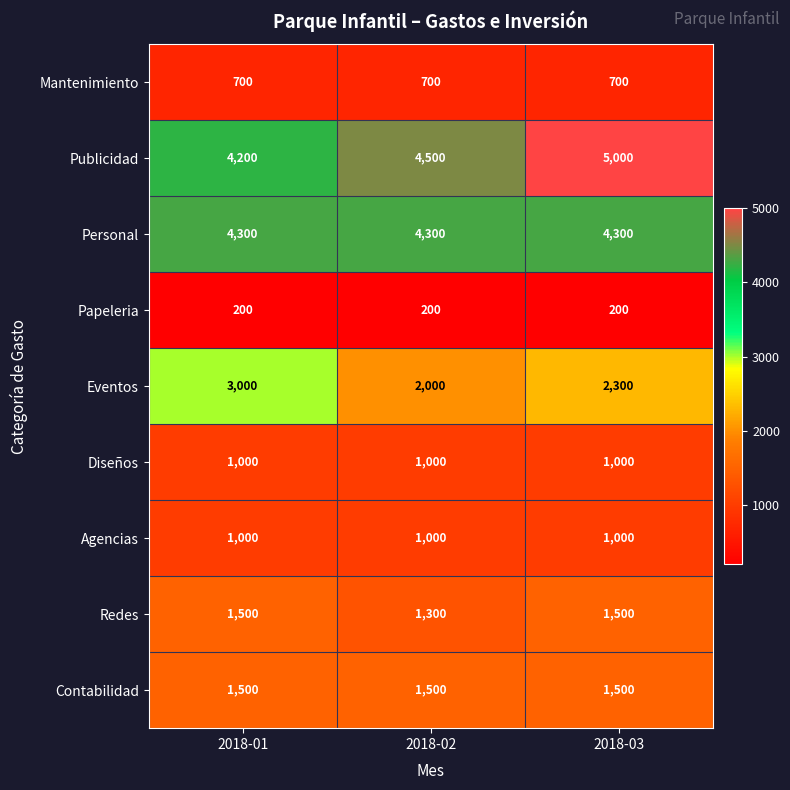

What is the maximum value shown in the chart?

5000